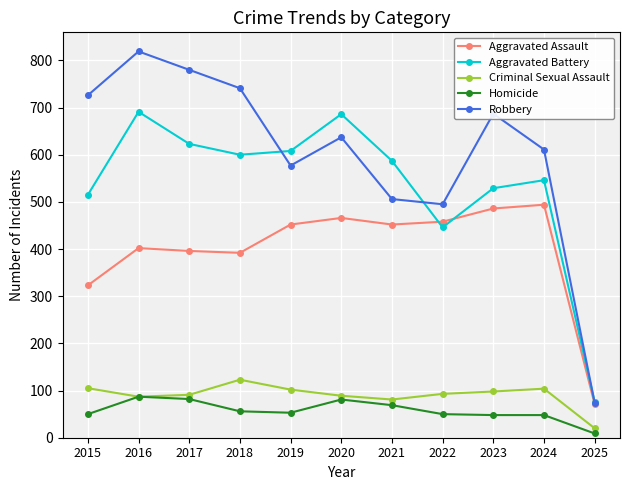

What is the total value across all series at 2021?

1695